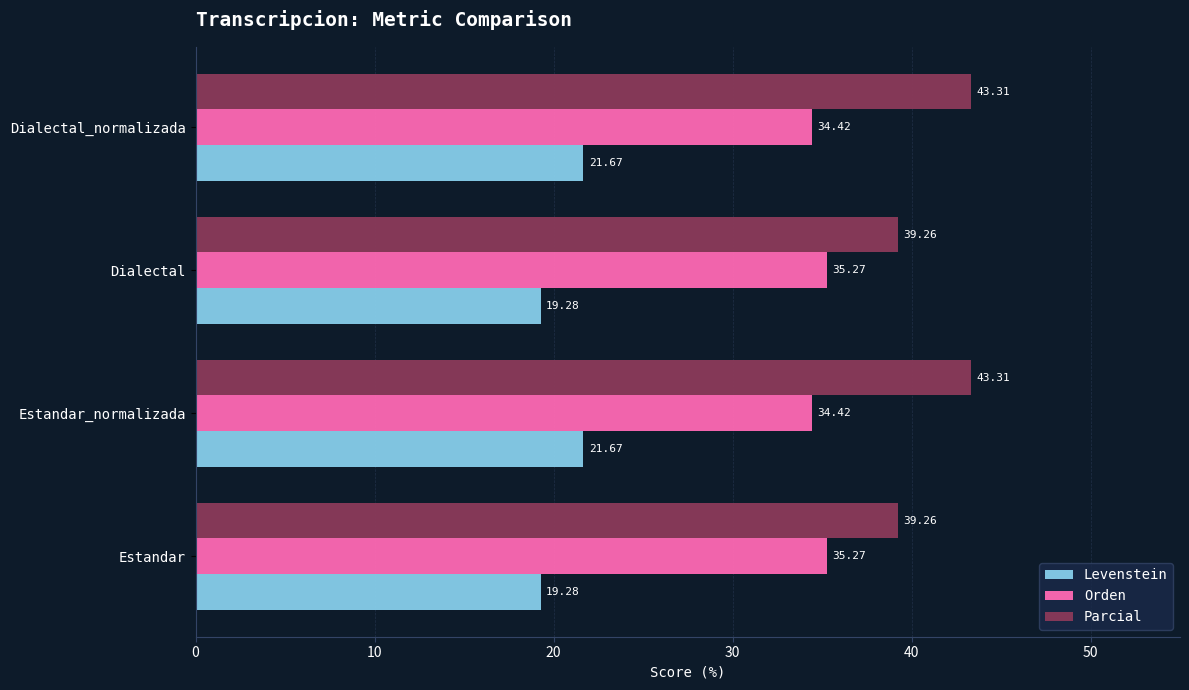

List the series in order of their peak value, highest first.

Parcial, Orden, Levenstein